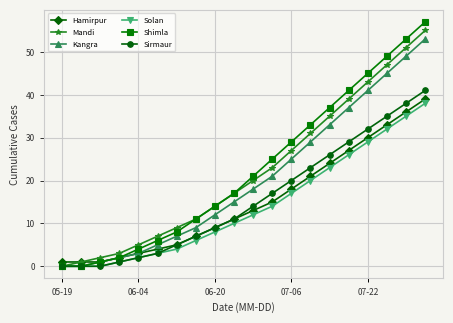

True or false: Shimla has more than 2 points higher than both neighbors.

False